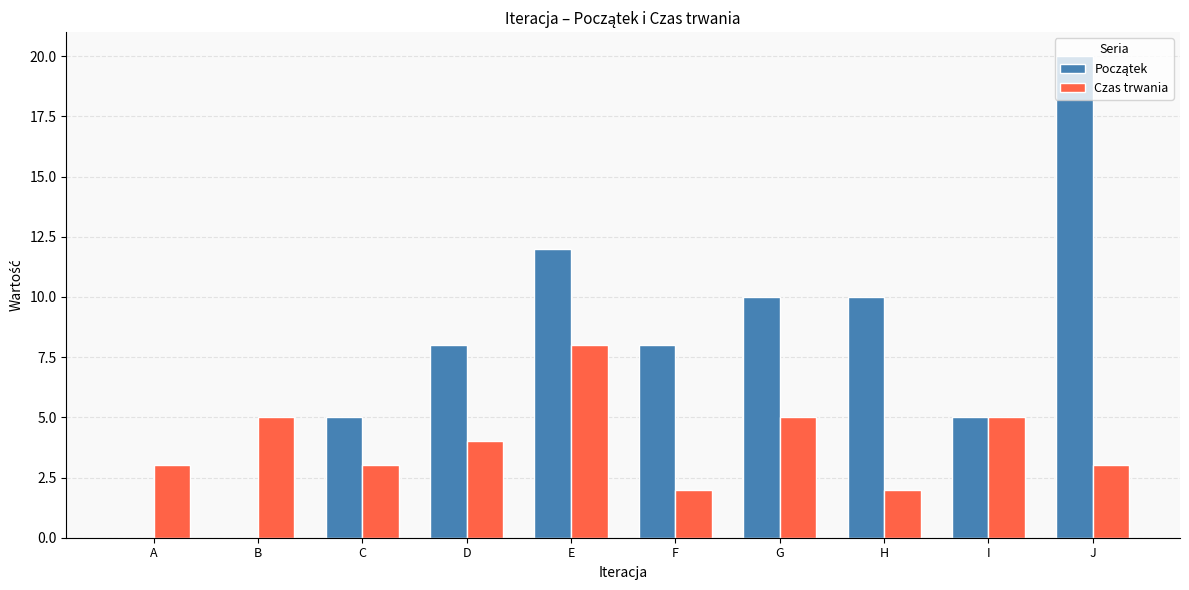

At which category is the sum across all series the highest?

J